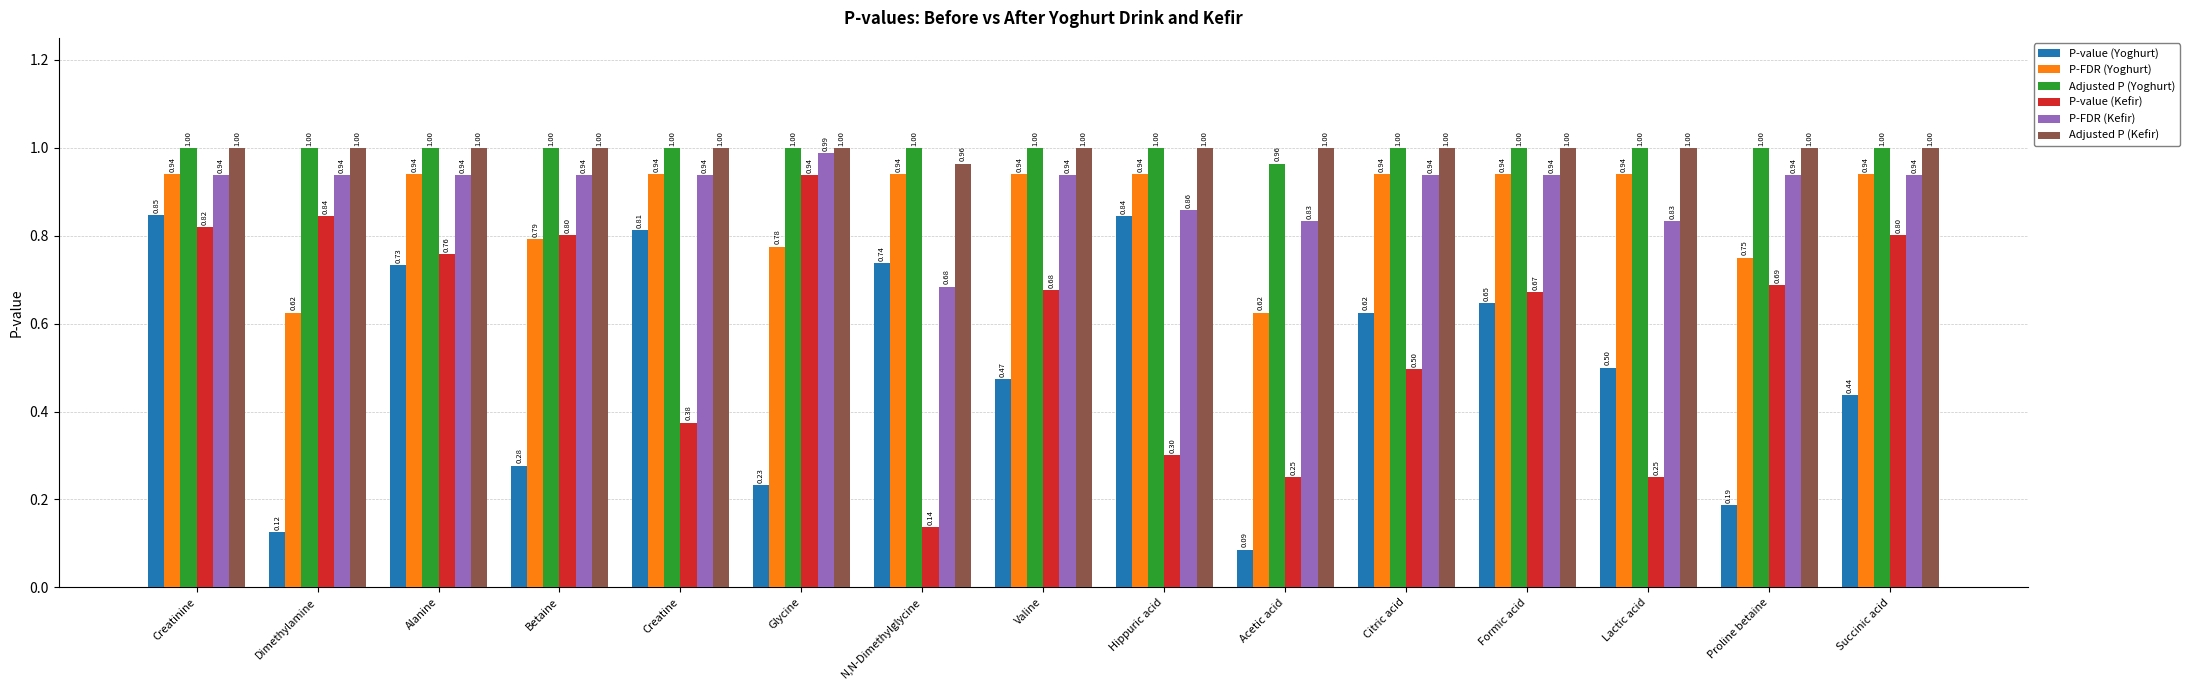

How many bars are there in each group?

6